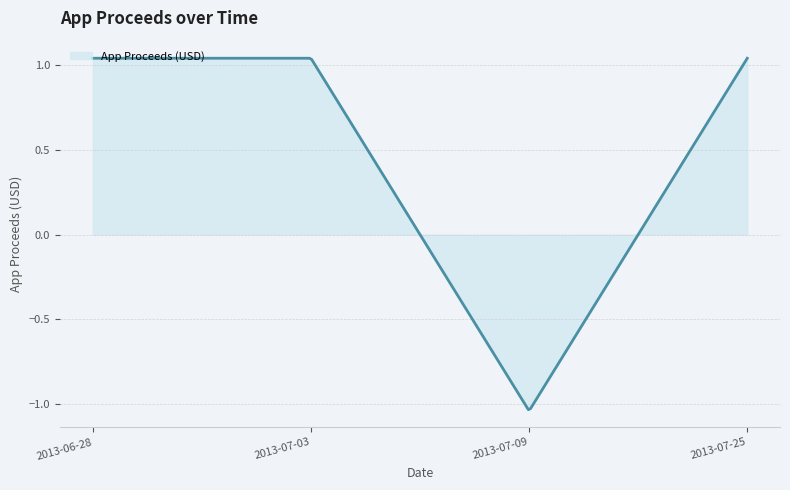

What is the difference between the maximum and minimum values?

2.1